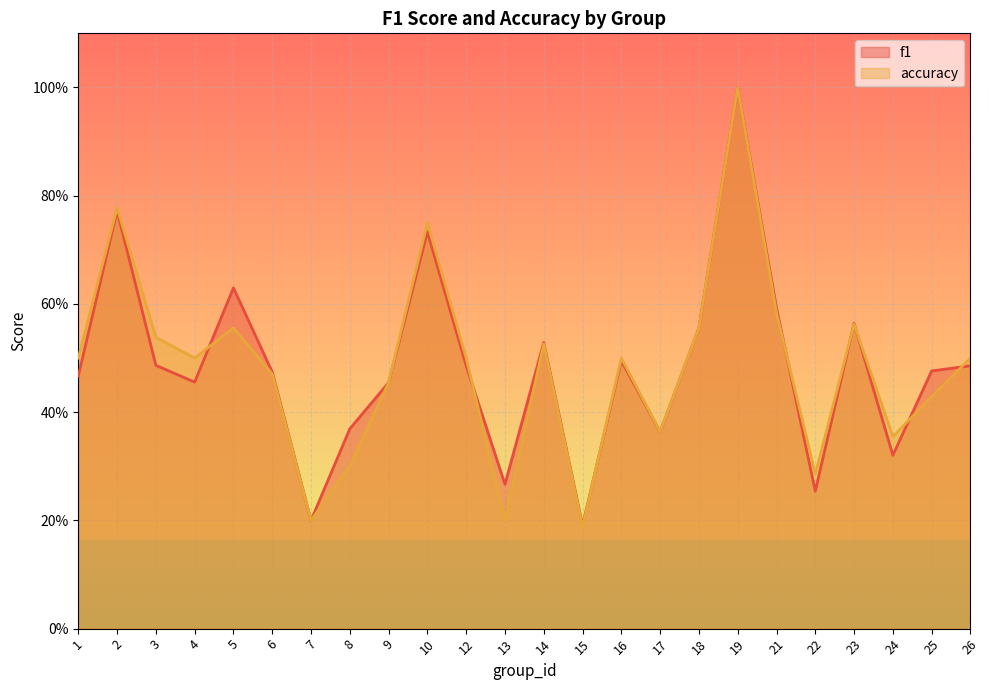

How many interior local valleys does the accuracy series have?

7